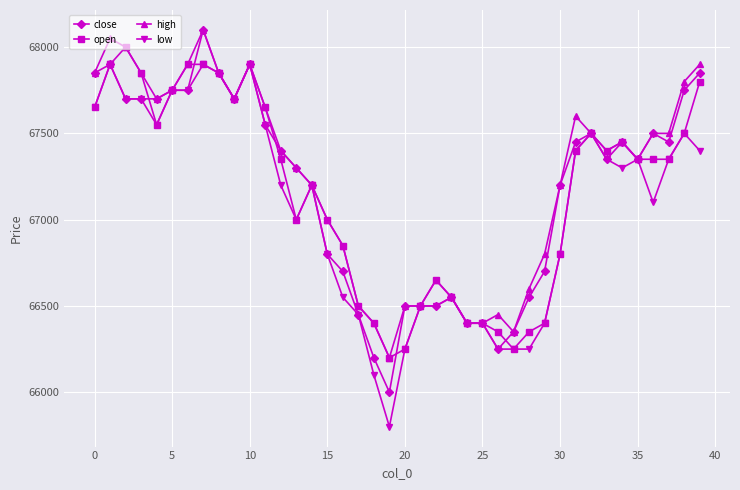

What is the greatest value displayed?

68100